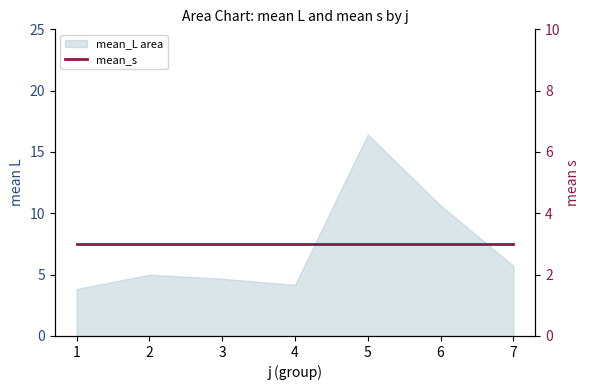

At which category does the chart reach its minimum across all series?

1